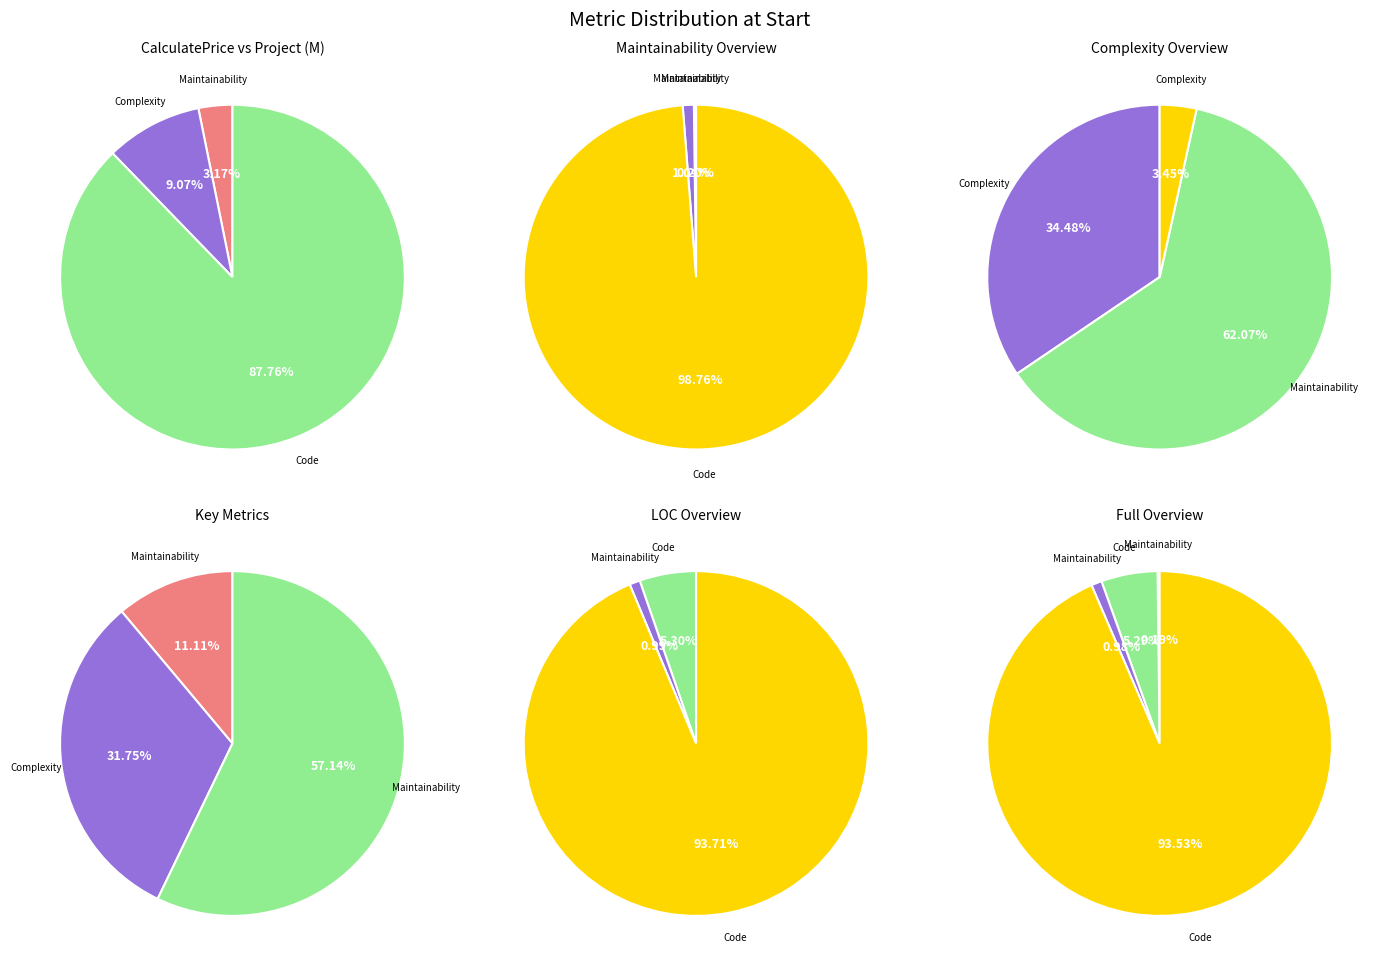

Does any single category account for the majority?

Yes